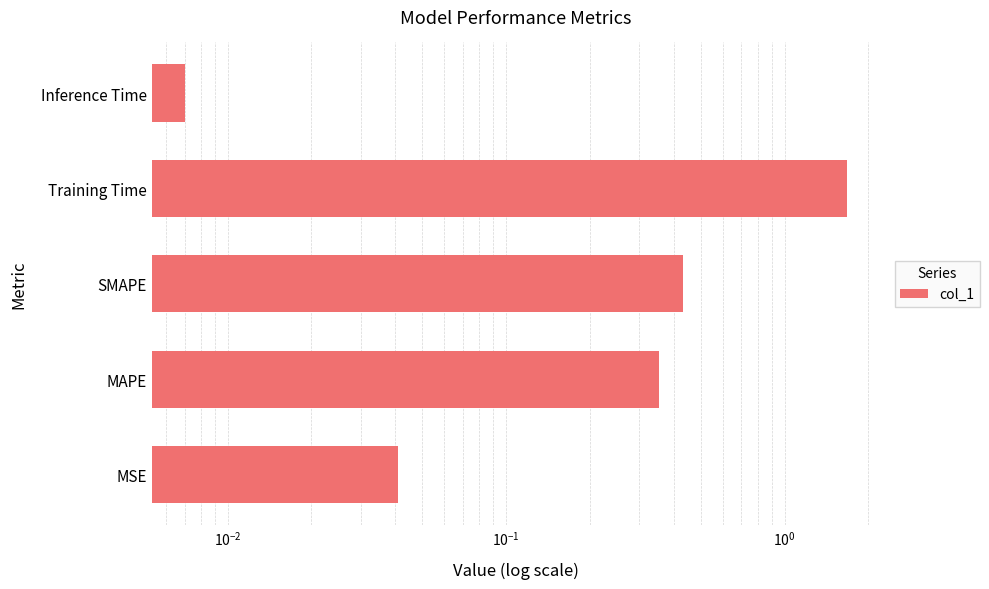

What position from the right is SMAPE?

3